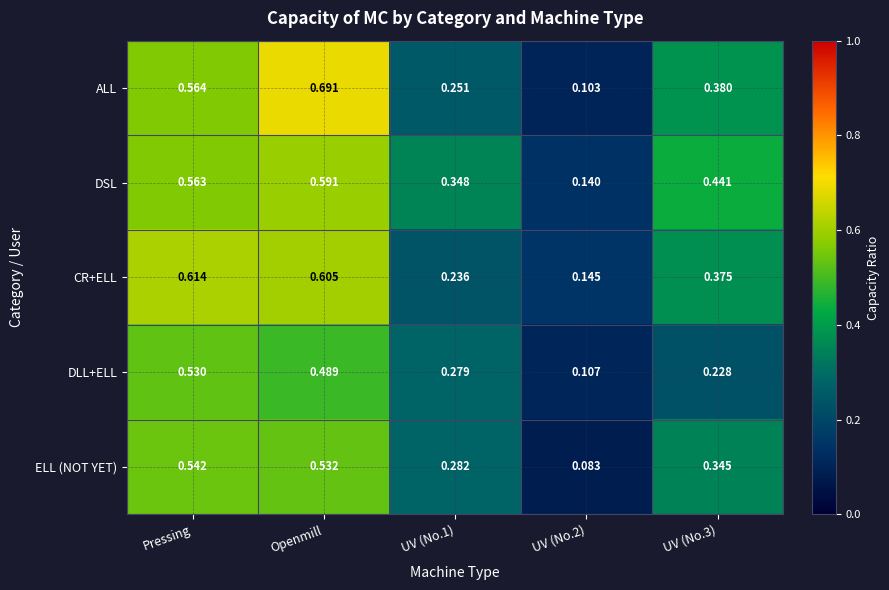

Which series has the largest range (max minus min)?

ALL